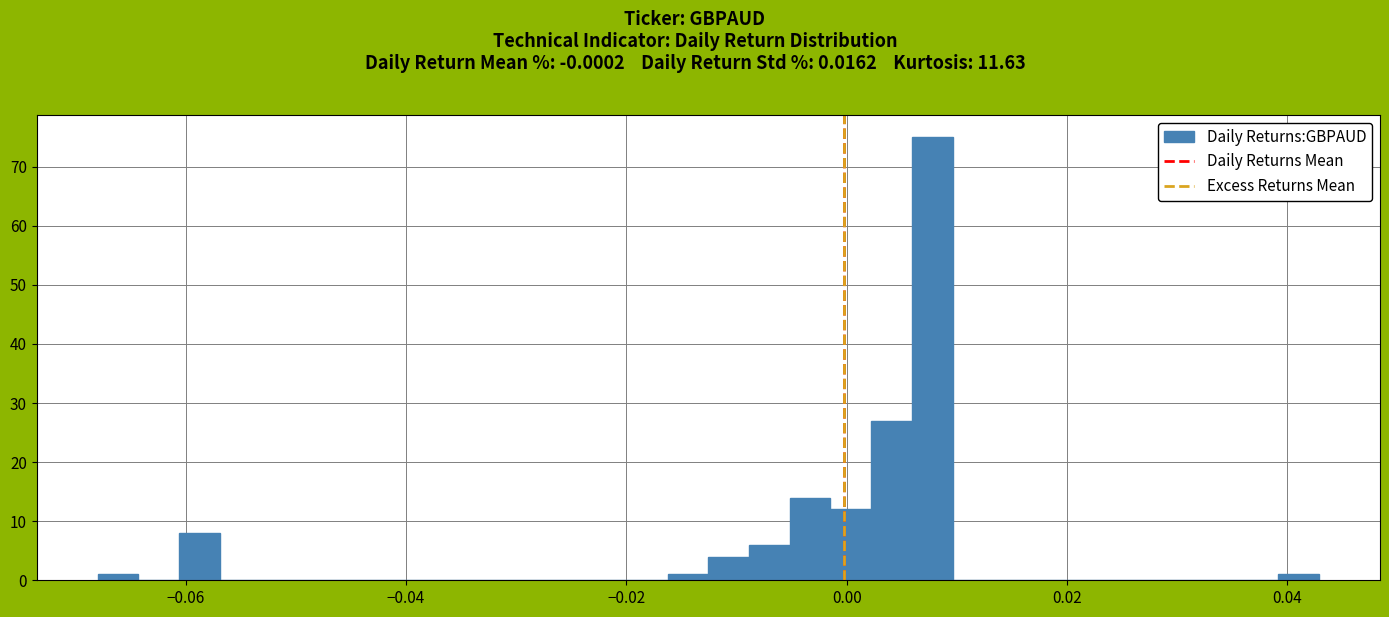

Read against the x-axis, roughly where is the centre of the tallest bar?

0.008